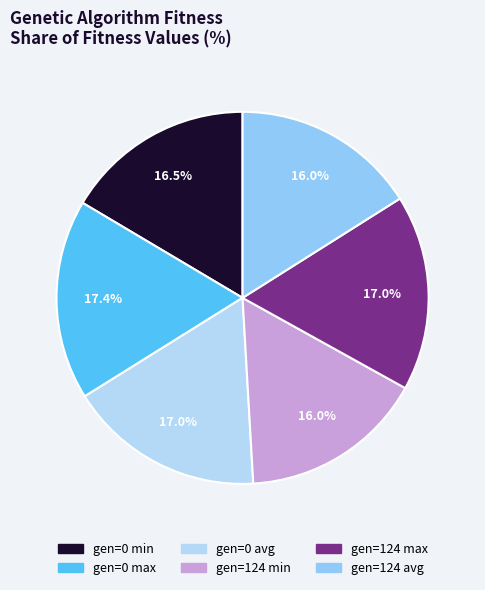

How many segments does this pie chart have?

6